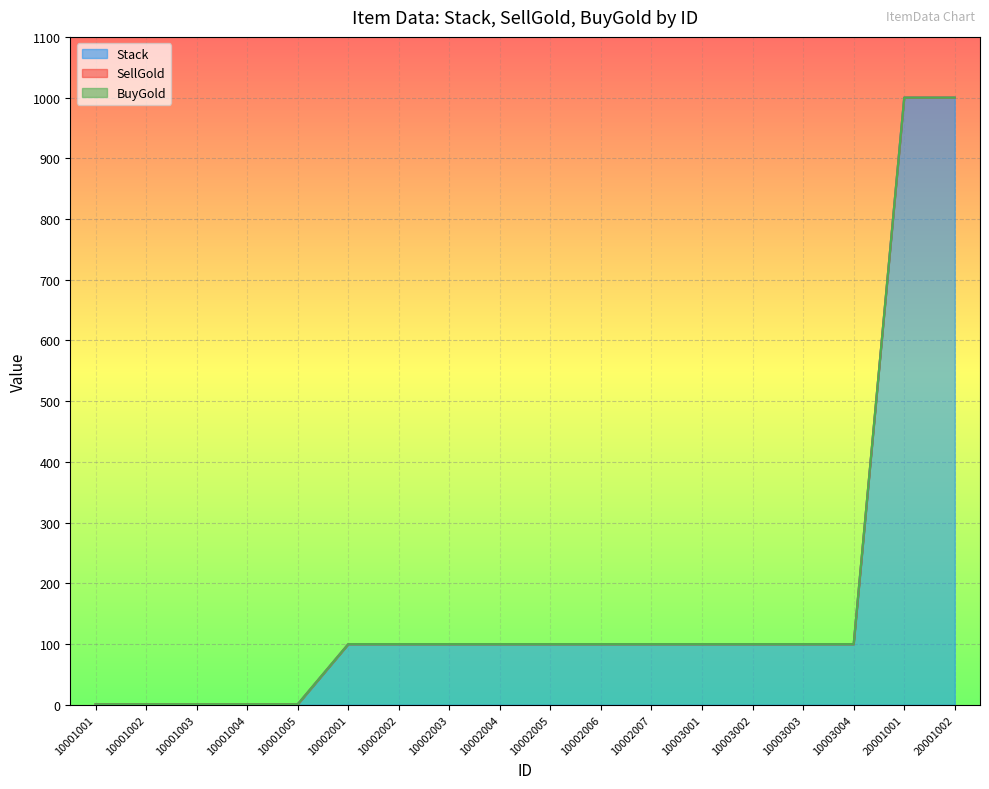

The BuyGold series shows 0 at 10003001. True or false?

True